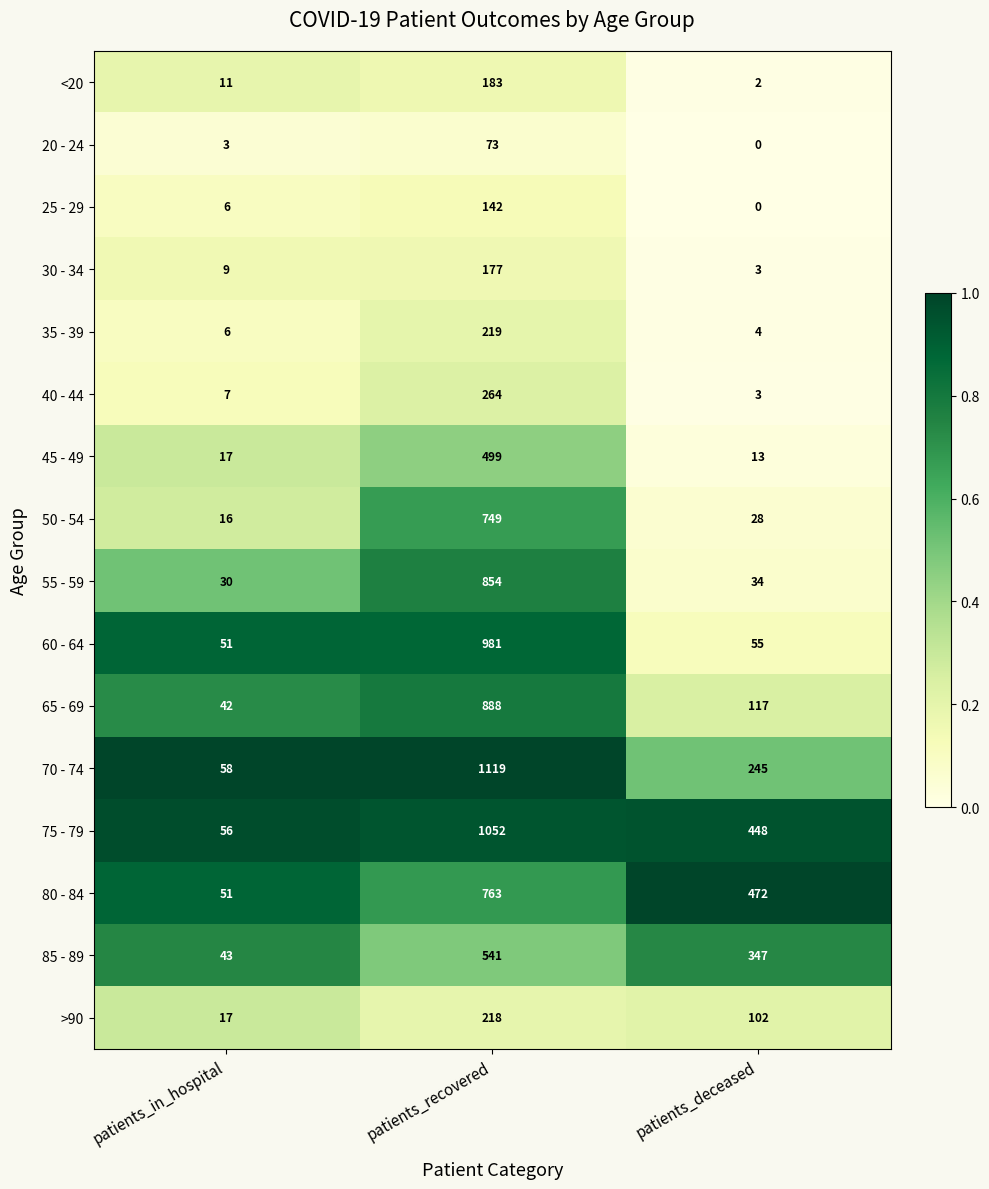

At how many categories does at least one series exceed 0?

3